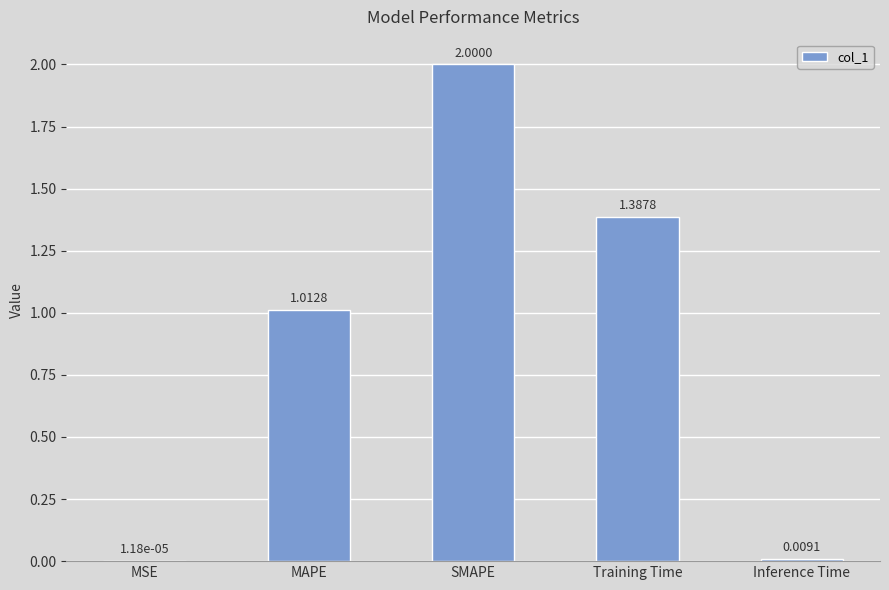

At which category does the chart reach its peak across all series?

SMAPE